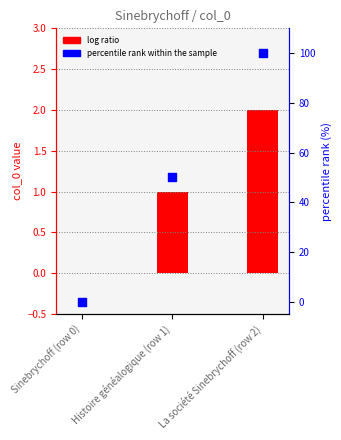

Which series contains the lowest Y value?

col_0 (log ratio)